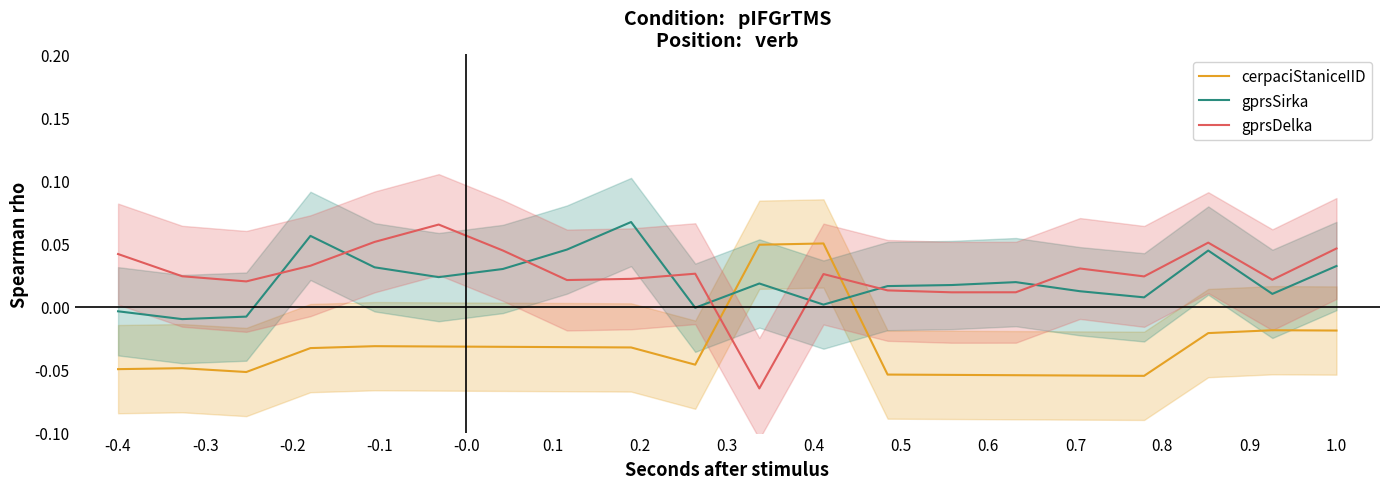

True or false: gprsSirka has more than 1 interior local peaks.

True